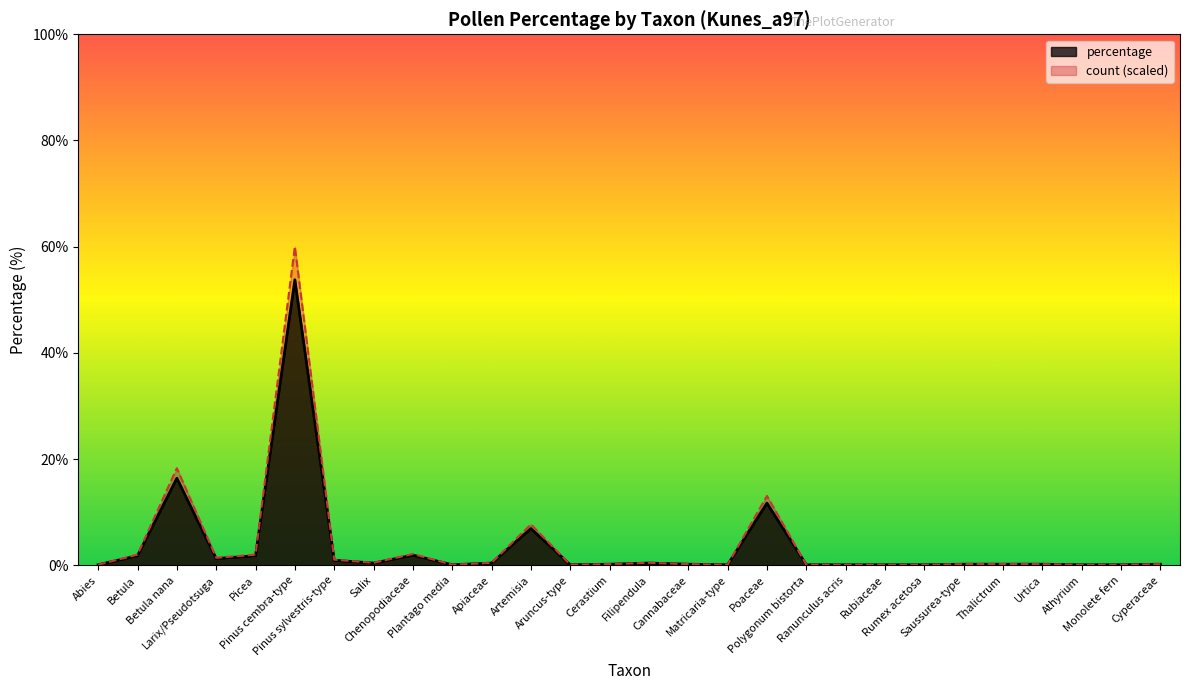

Which category has the highest value in the count series?

Pinus cembra-type